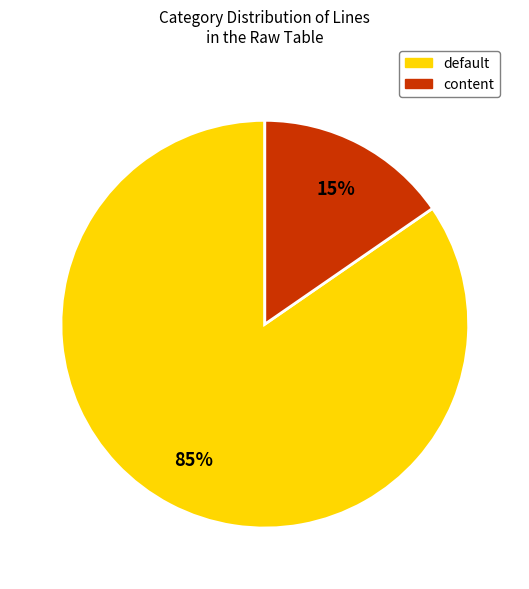

Is there any slice that represents more than half of the pie?

Yes